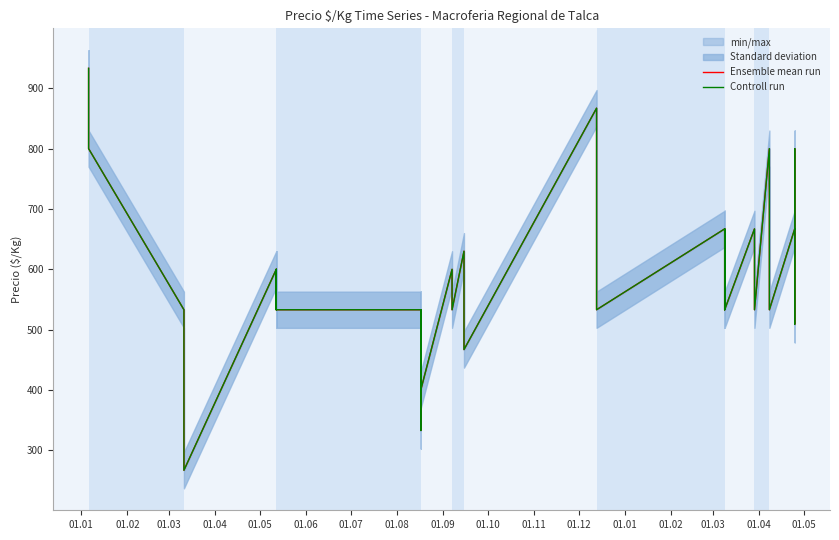

Where does the Ensemble mean run series first go above 533?

01.01